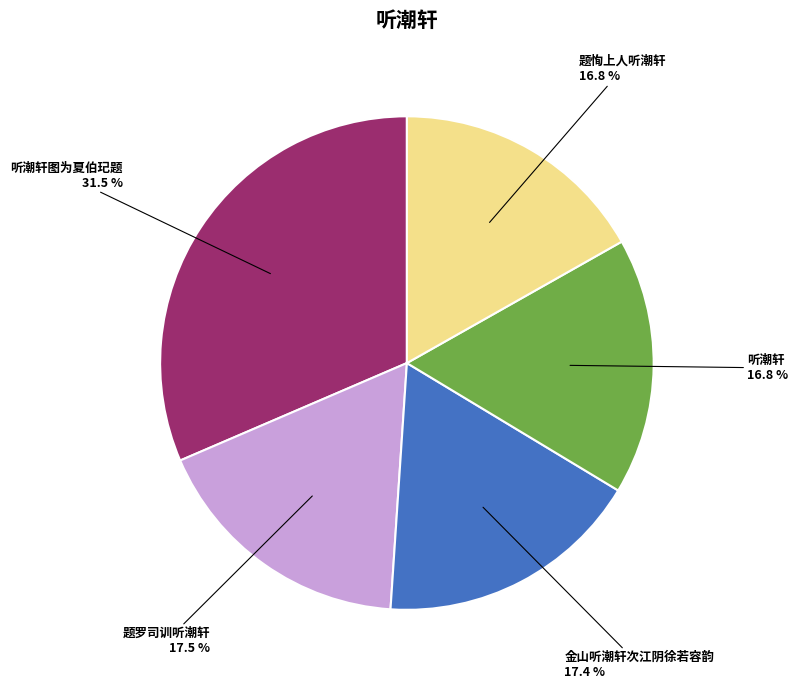

Between 金山听潮轩次江阴徐若容韵 and 听潮轩, which is larger?

金山听潮轩次江阴徐若容韵